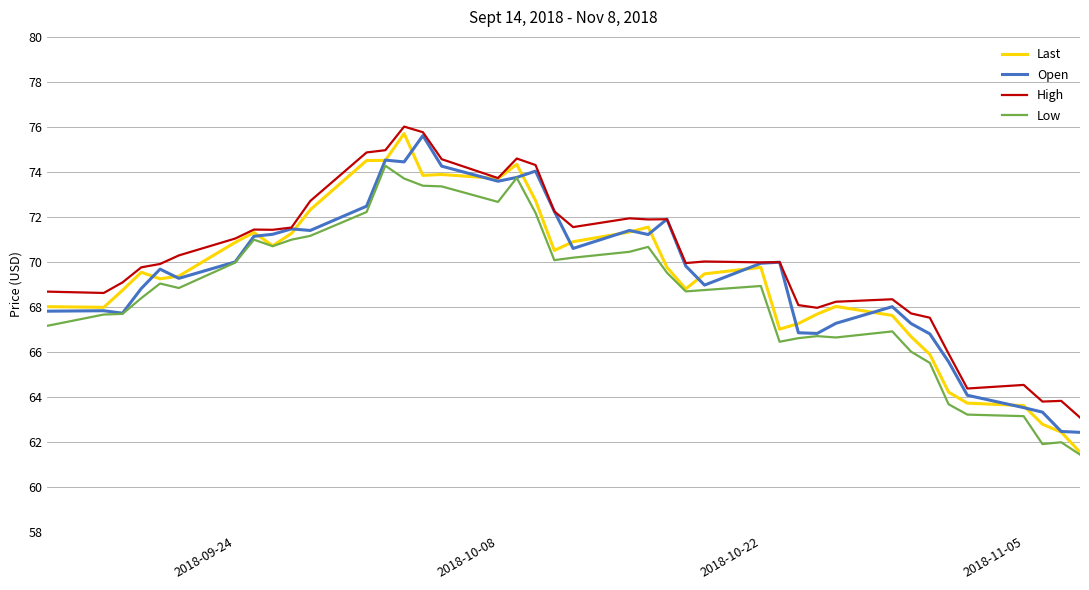

What is the smallest value displayed?

61.4